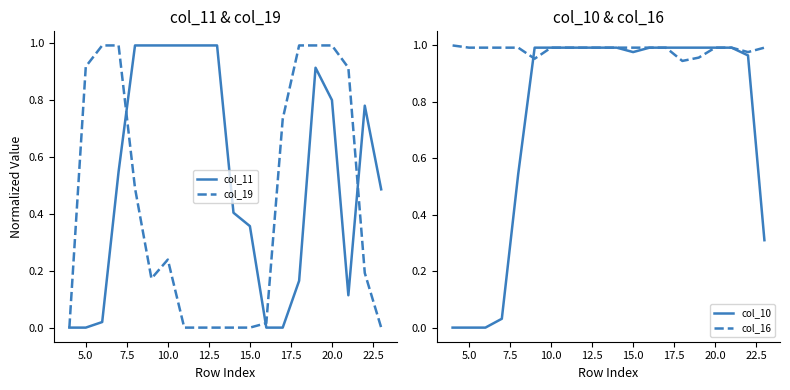

The value of col_19 at 20.0 is 1.0. True or false?

True